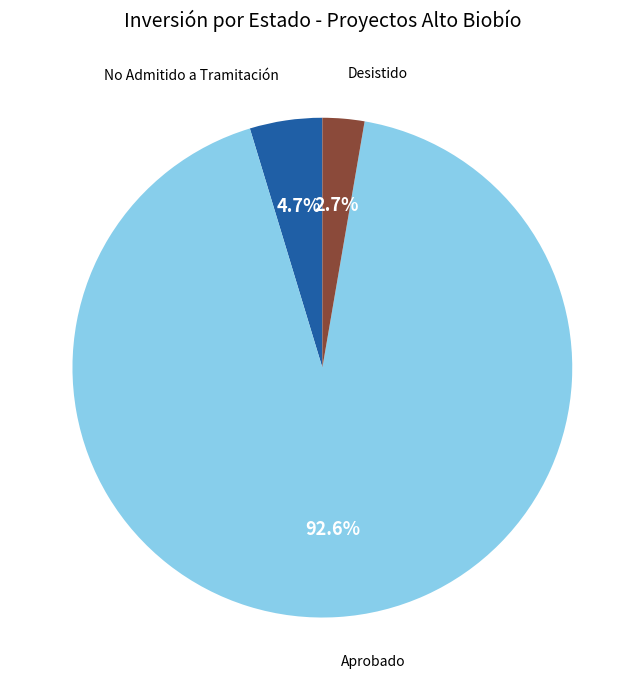

Does any single category account for the majority?

Yes